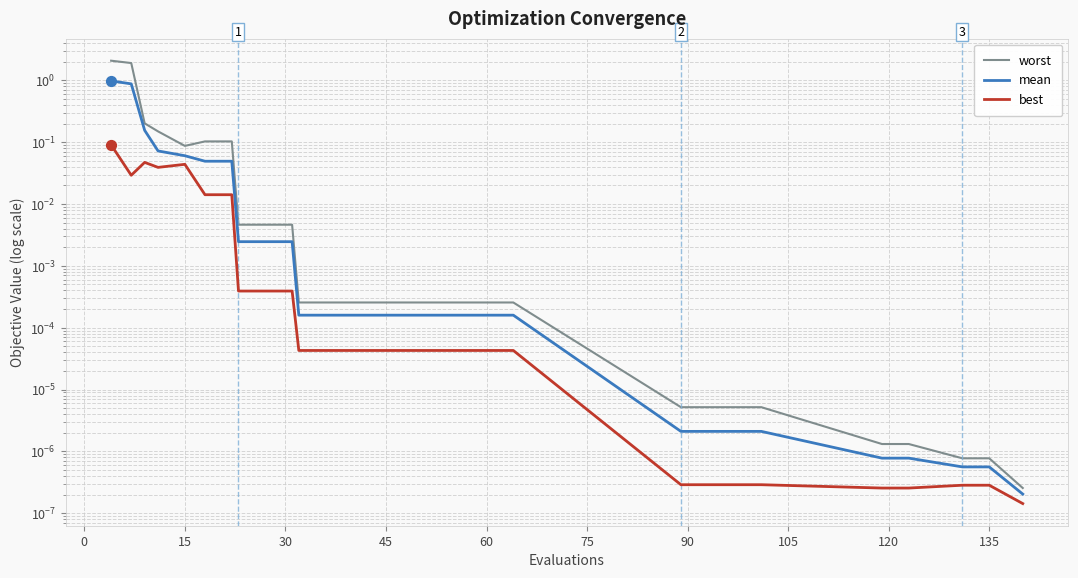

What are all the series names shown in the legend?

worst, mean, best